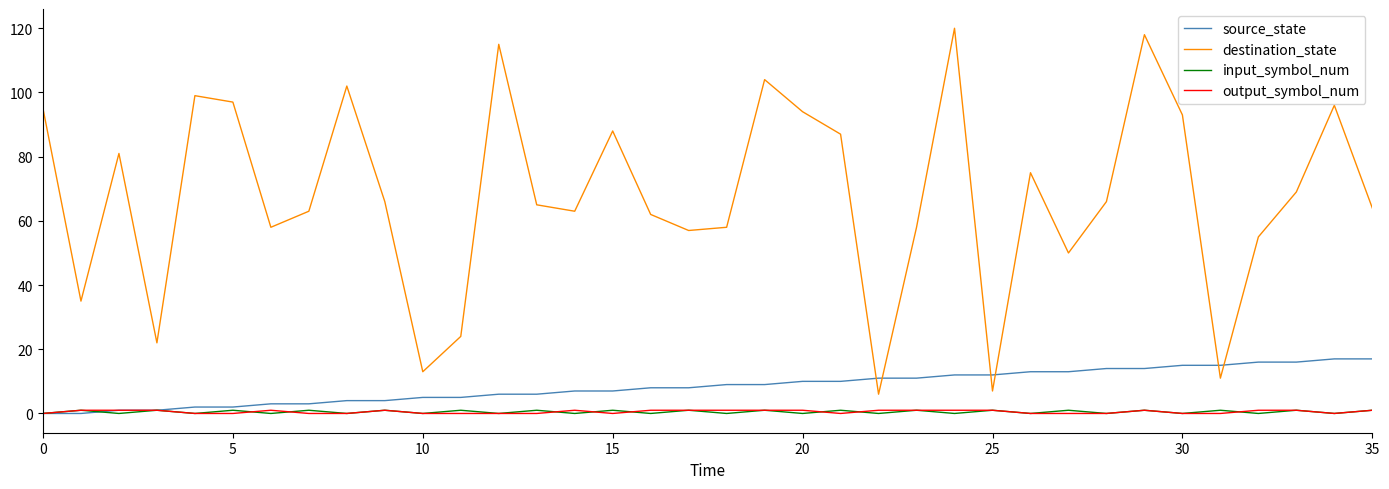

Which series has the largest total across all categories?

destination_state